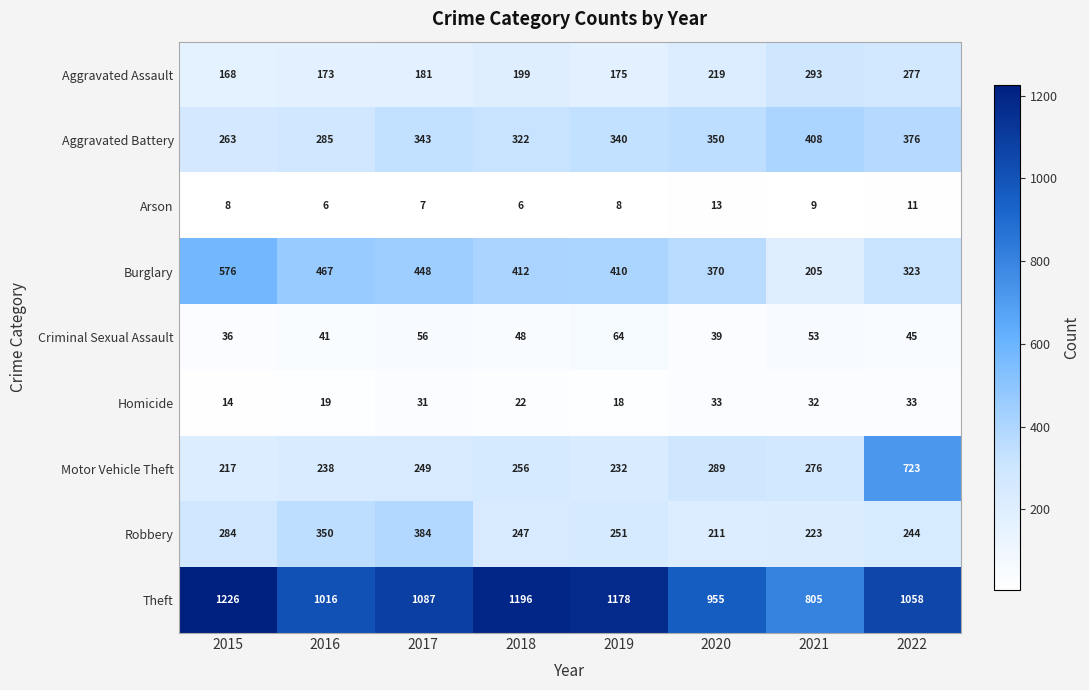

Between 2016 and 2022, which series saw the biggest shift?

Motor Vehicle Theft